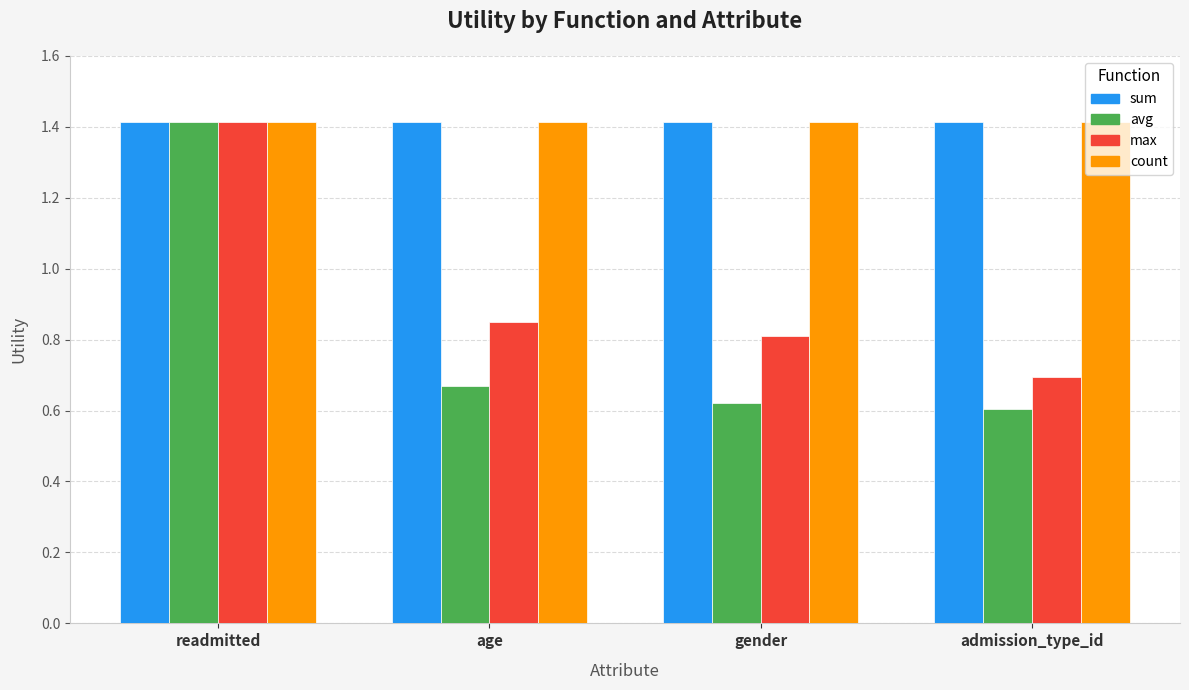

What is the highest value of the count series?

1.4